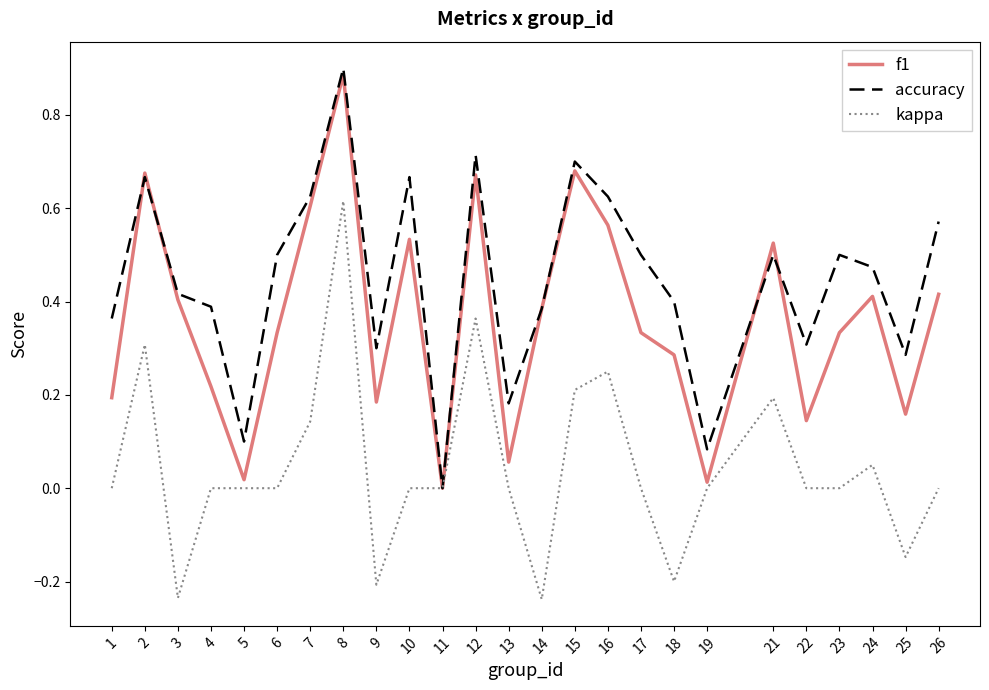

Is this an area chart (filled region under the line)?

No